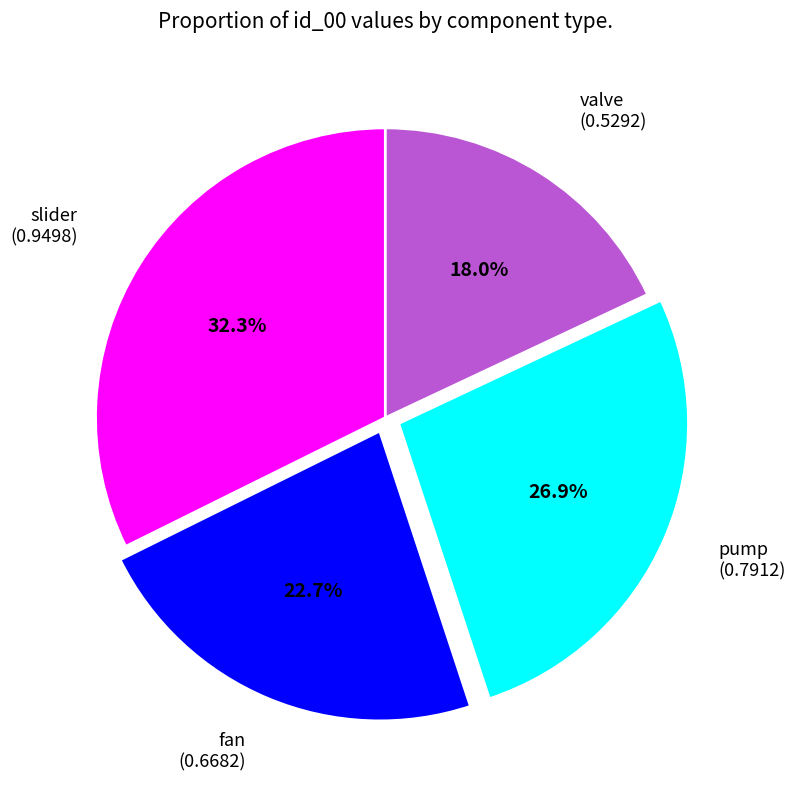

Is there any slice that represents more than half of the pie?

No